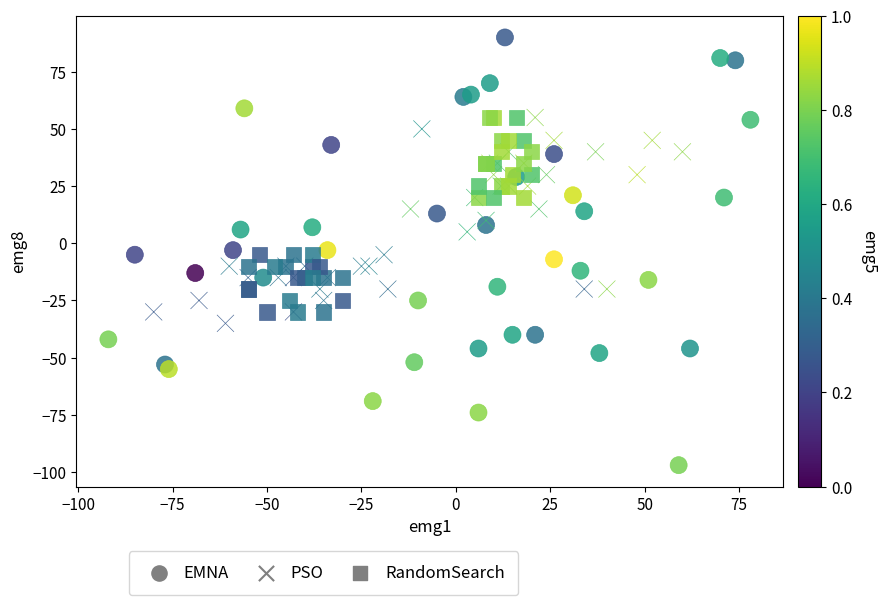

What are all the series names shown in the legend?

EMNA, PSO, RandomSearch